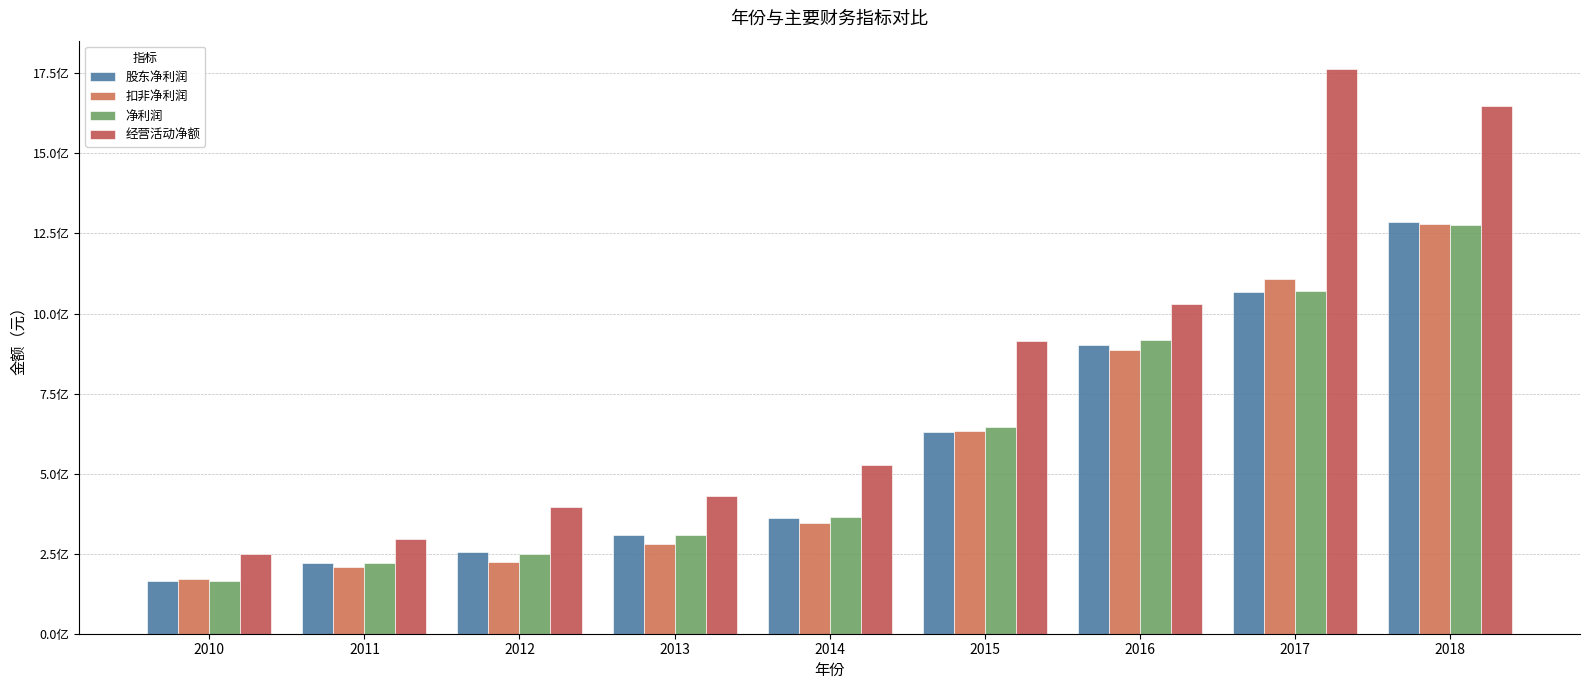

Reading right to left, extract all data points from this chart.

股东净利润: 1287186547.4	1067612066.9	902305171.9	630560934.0	361183249.8	308423861.7	256545866.0	222218569.8	163337928.8
扣非净利润: 1279733108.3	1106871681.7	887139909.3	634352230.9	345448557.3	280175771.8	224442499.1	209675498.9	171313880.7
净利润: 1277557771.6	1069274181.1	916466912.0	645445084.6	364722774.3	308762015.9	248553190.6	222218569.8	163337928.8
经营活动净额: 1647243748.0	1764016869.4	1030251692.2	915321127.4	528002593.4	429346660.8	395550930.7	294952116.6	250359905.8